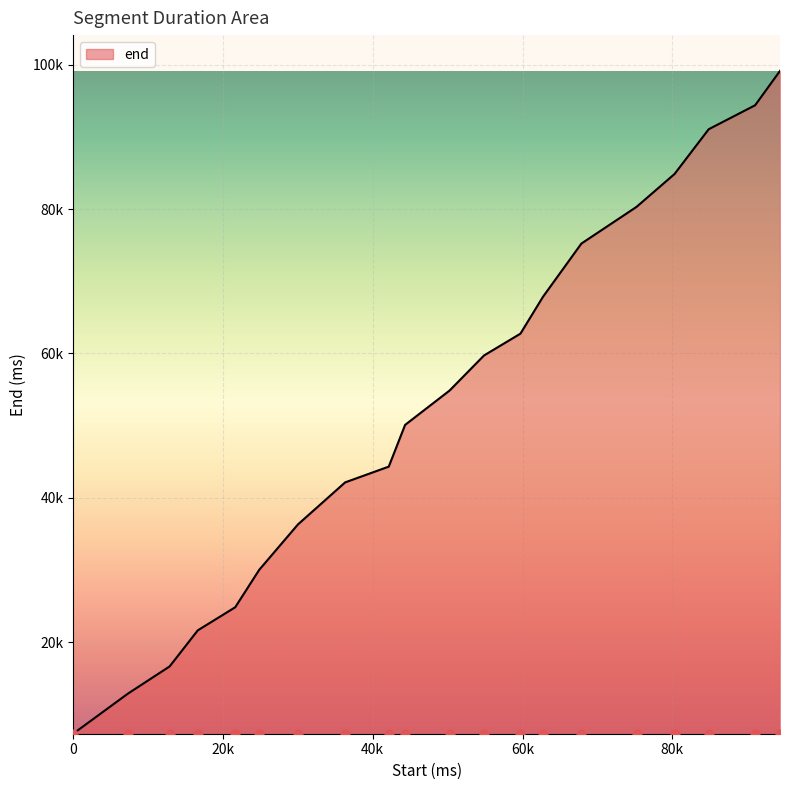

What is the change in value from 21640 to 24840?

+5180